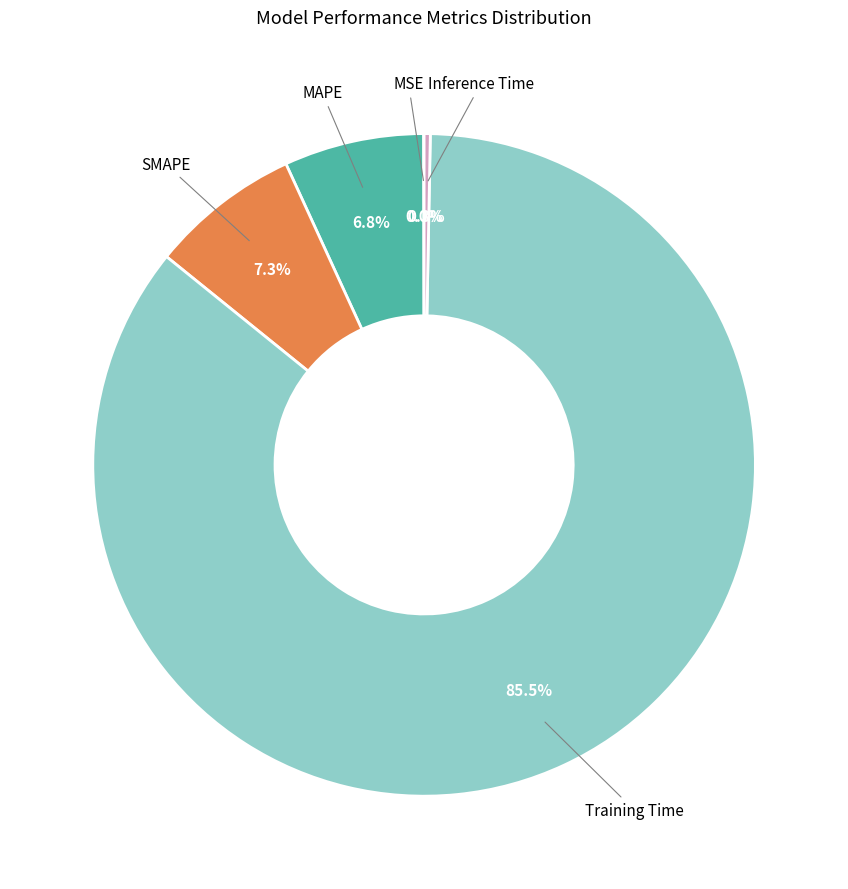

Which has a higher value, Inference Time or Training Time?

Training Time